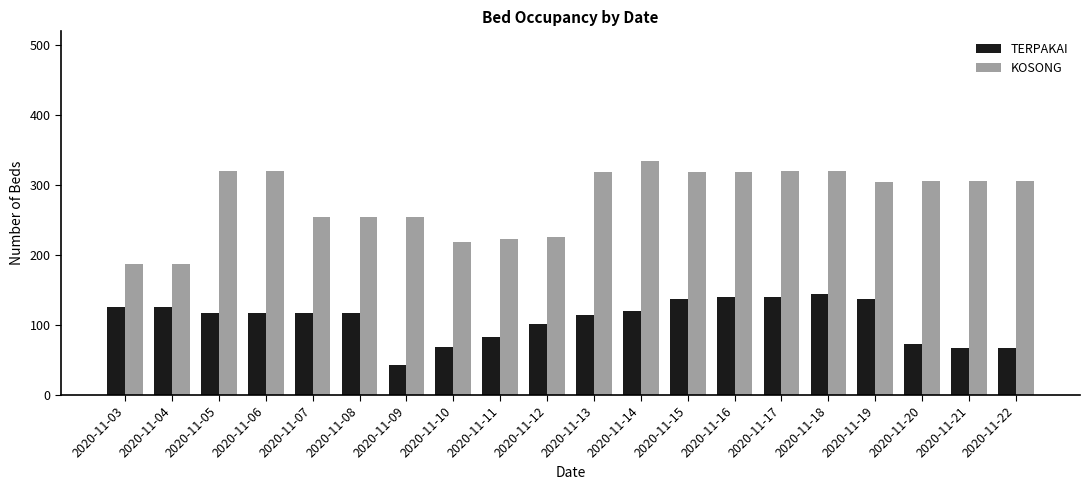

What is the total value across all series at 2020-11-22?

373